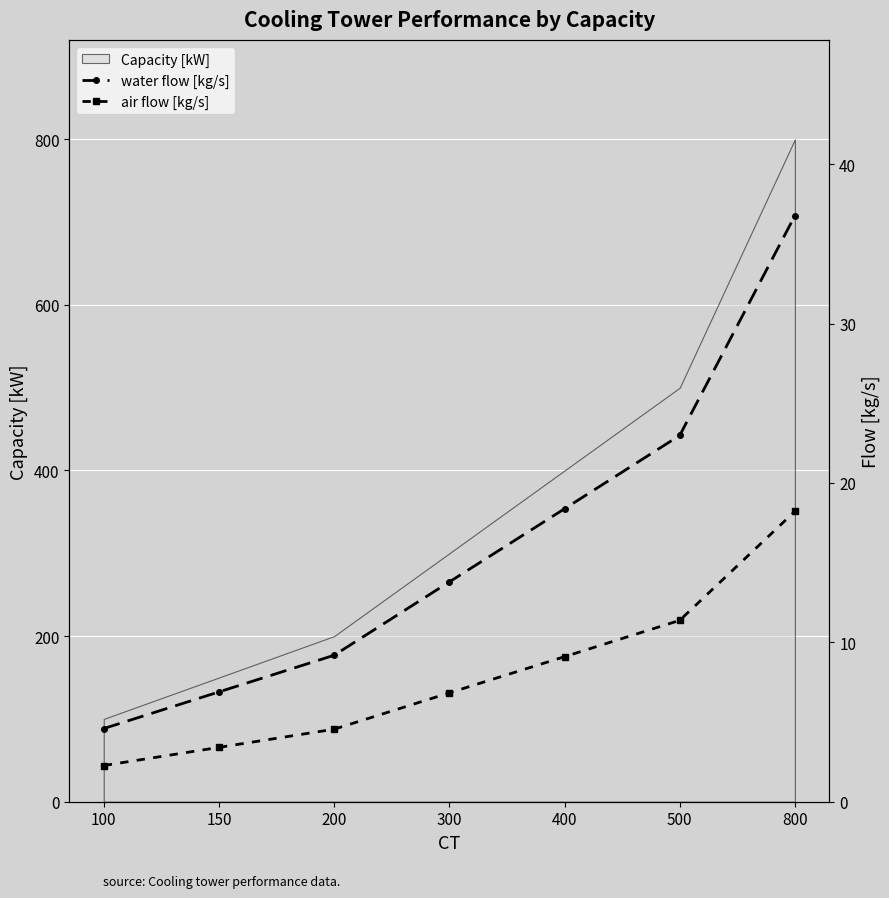

List the labels in order of Capacity [kW] value, smallest first.

100, 150, 200, 300, 400, 500, 800